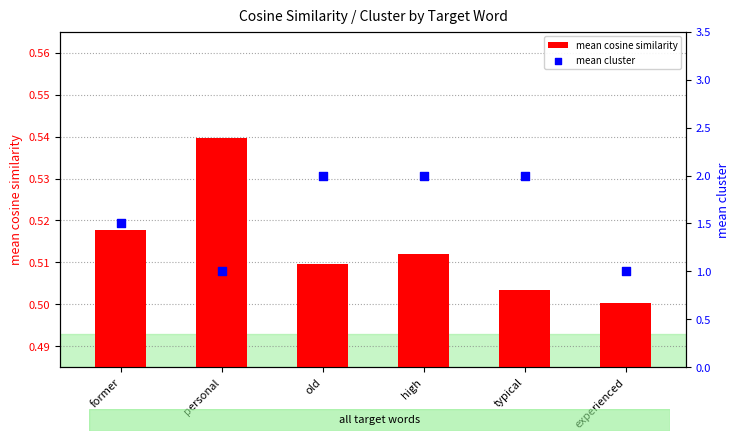

Which series has the widest spread of Y values?

mean cluster